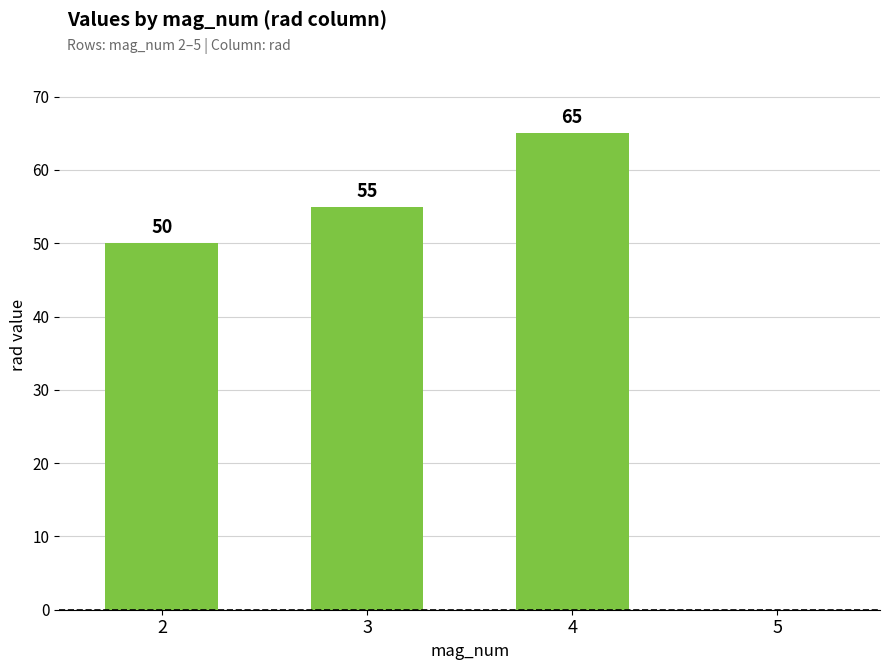

What is the maximum value shown in the chart?

65